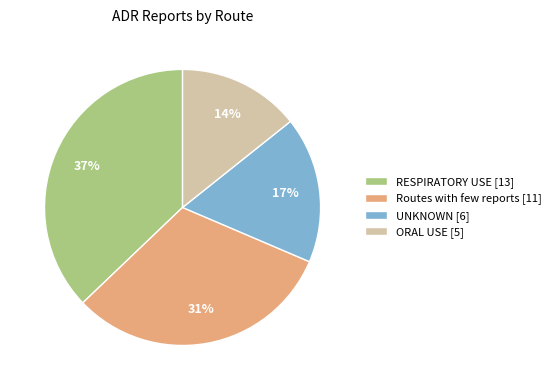

To the nearest percent, what percentage of the pie is RESPIRATORY USE?

37%